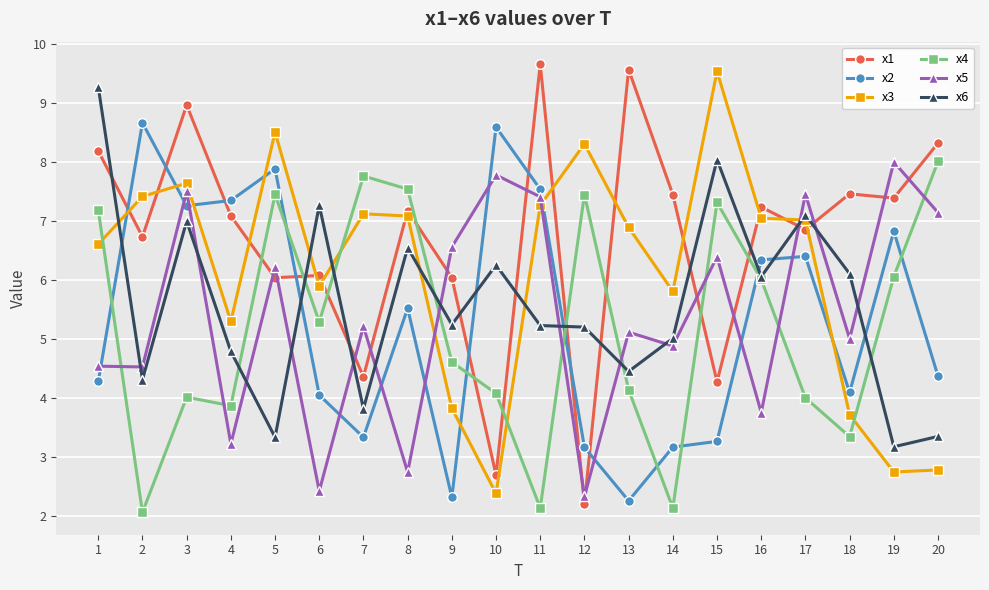

At which category is the sum across all series the highest?

3